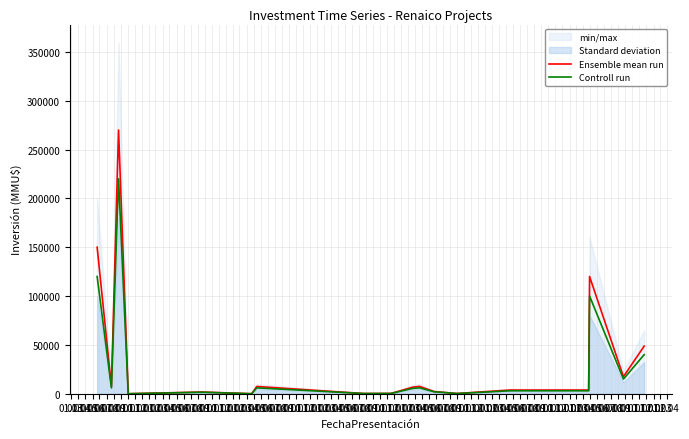

Which series has the largest range (max minus min)?

Ensemble mean run